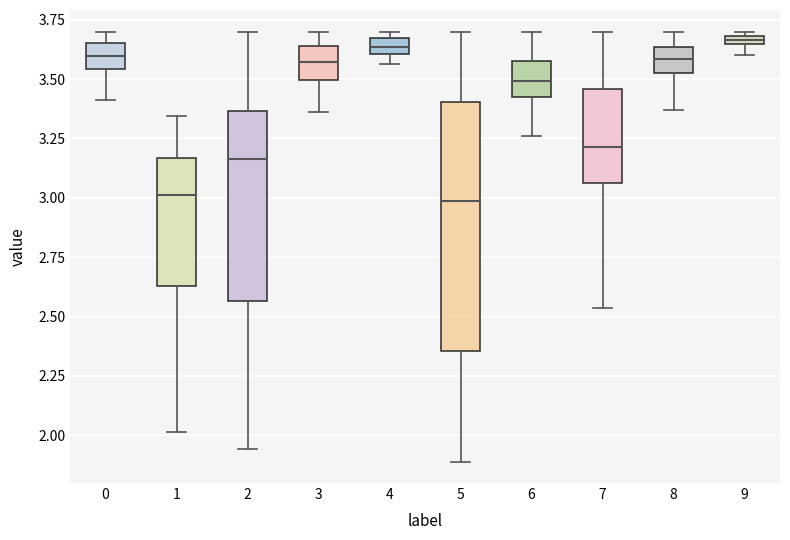

Where is the lower edge of the box at x = 0 on the y-axis? The values are not printed on the chart, so give them approximately, as read against the axis.

3.55